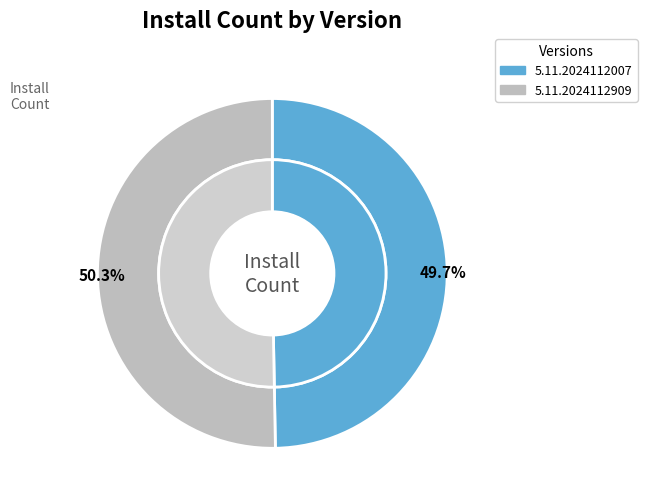

Does 2024-12-02 represent more than half of the total?

No